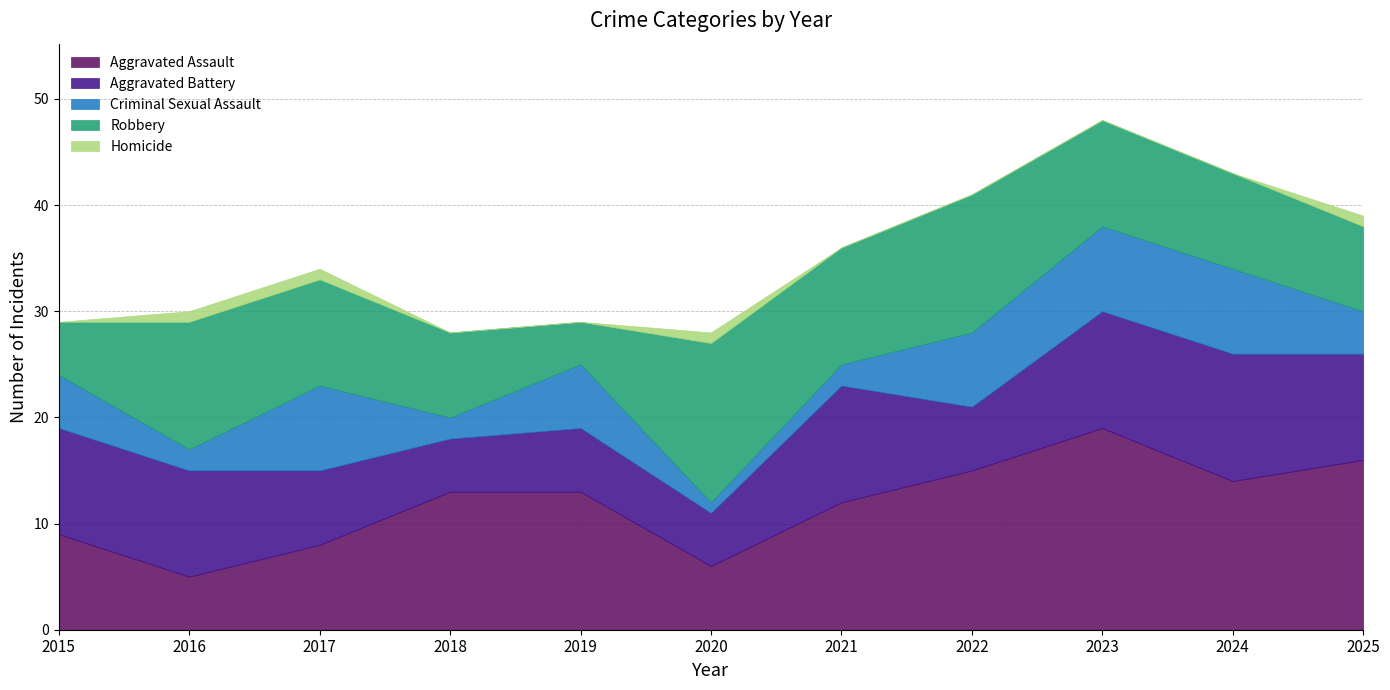

Does the chart display data point markers on the line(s)?

No